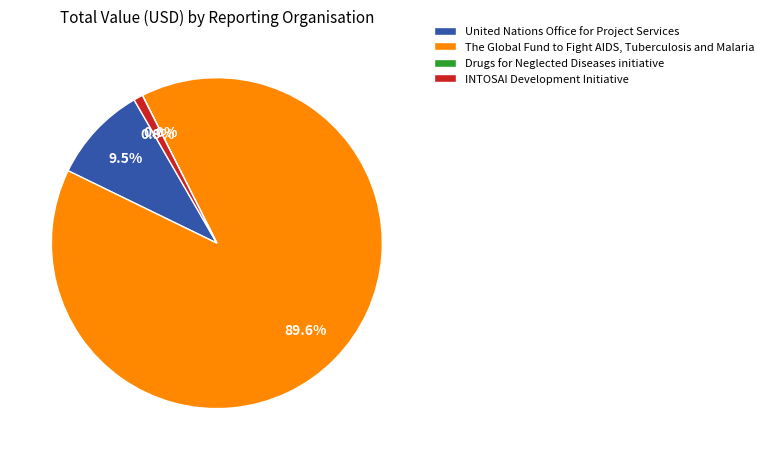

Combined, do United Nations Office for Project Services and The Global Fund to Fight AIDS, Tuberculosis and Malaria account for over 50%?

Yes